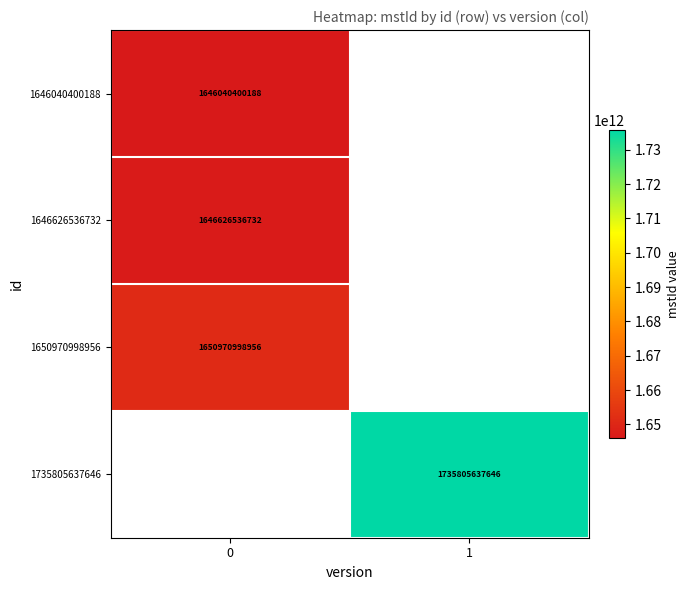

What is the greatest value displayed?

1735805637646.0